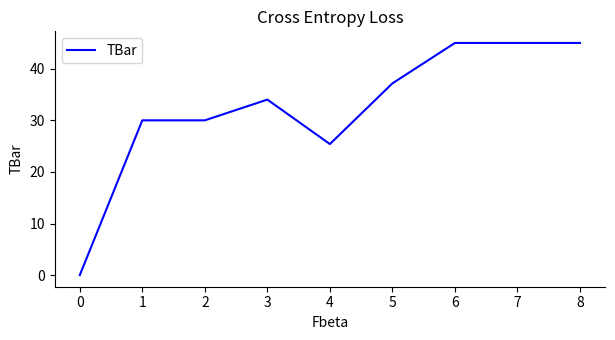

True or false: the data shows 30.0 at 1.

True